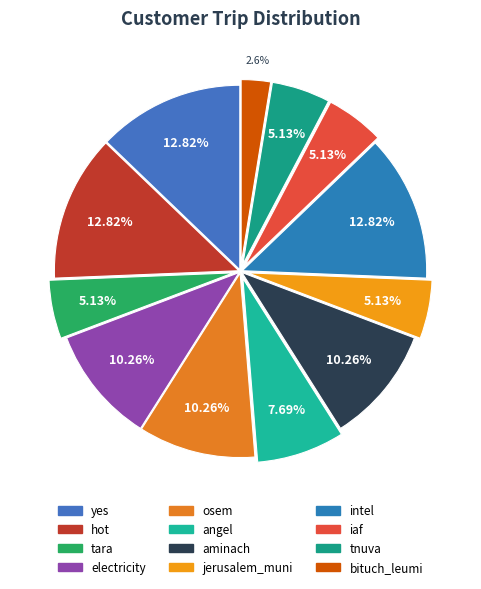

Which category has the biggest portion of the pie?

yes